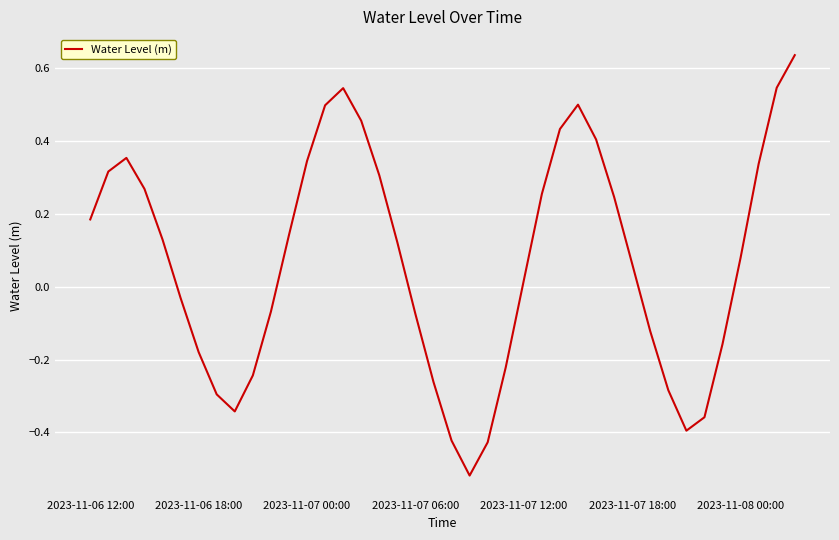

What is the difference between the maximum and minimum values?

1.2